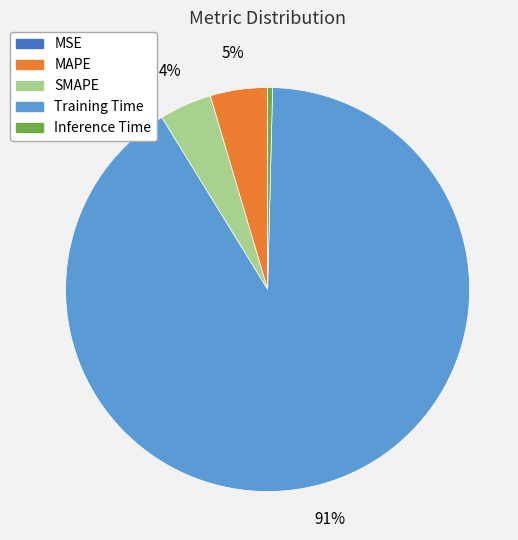

Is the sum of MAPE and SMAPE greater than half?

No